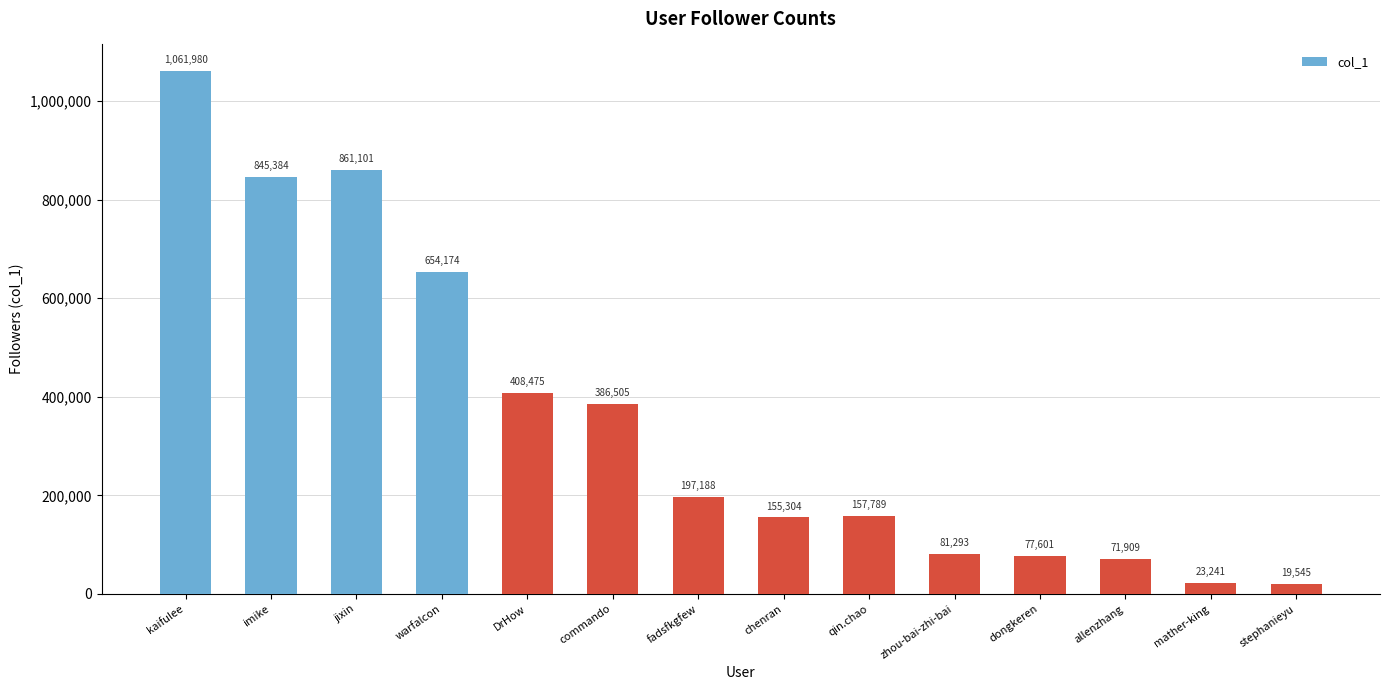

Is it true that the value at dongkeren is 40144?

False